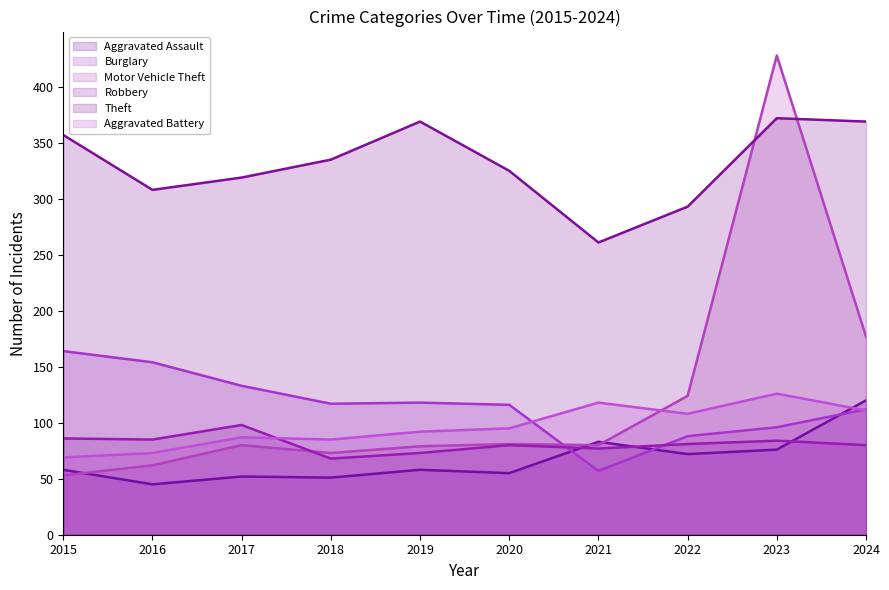

How many times do Motor Vehicle Theft and Theft cross each other?

2